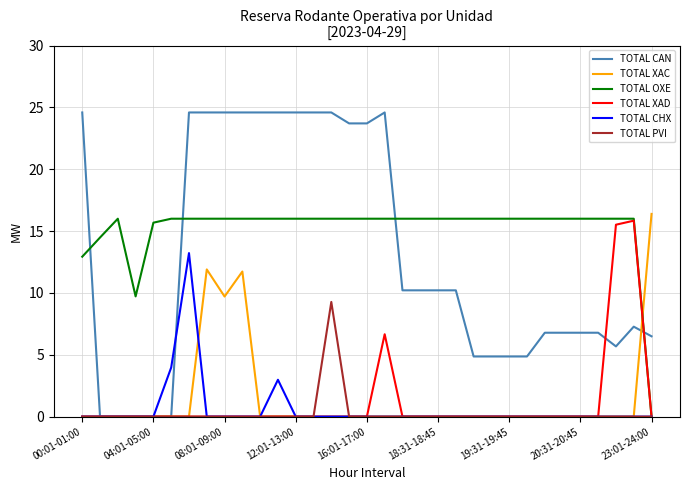

Which series has the largest range (max minus min)?

TOTAL CAN